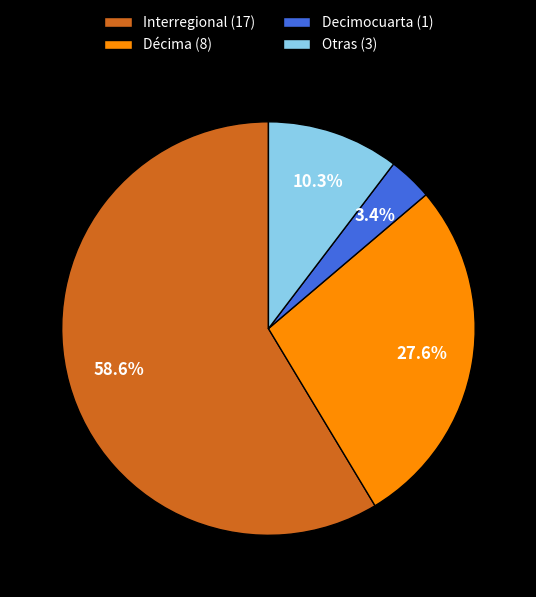

Rank the categories by value from lowest to highest.

Decimocuarta (1), Otras (3), Décima (8), Interregional (17)